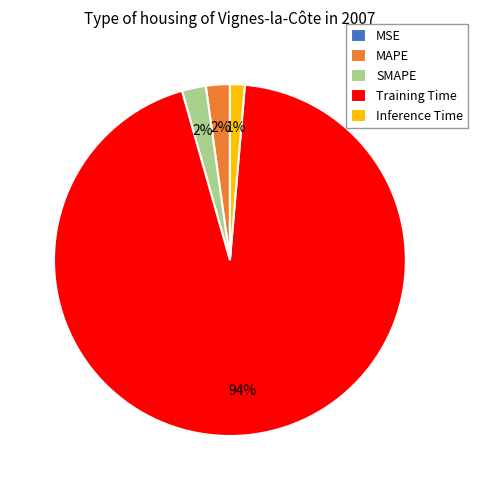

True or false: Training Time accounts for 94% of the total.

True